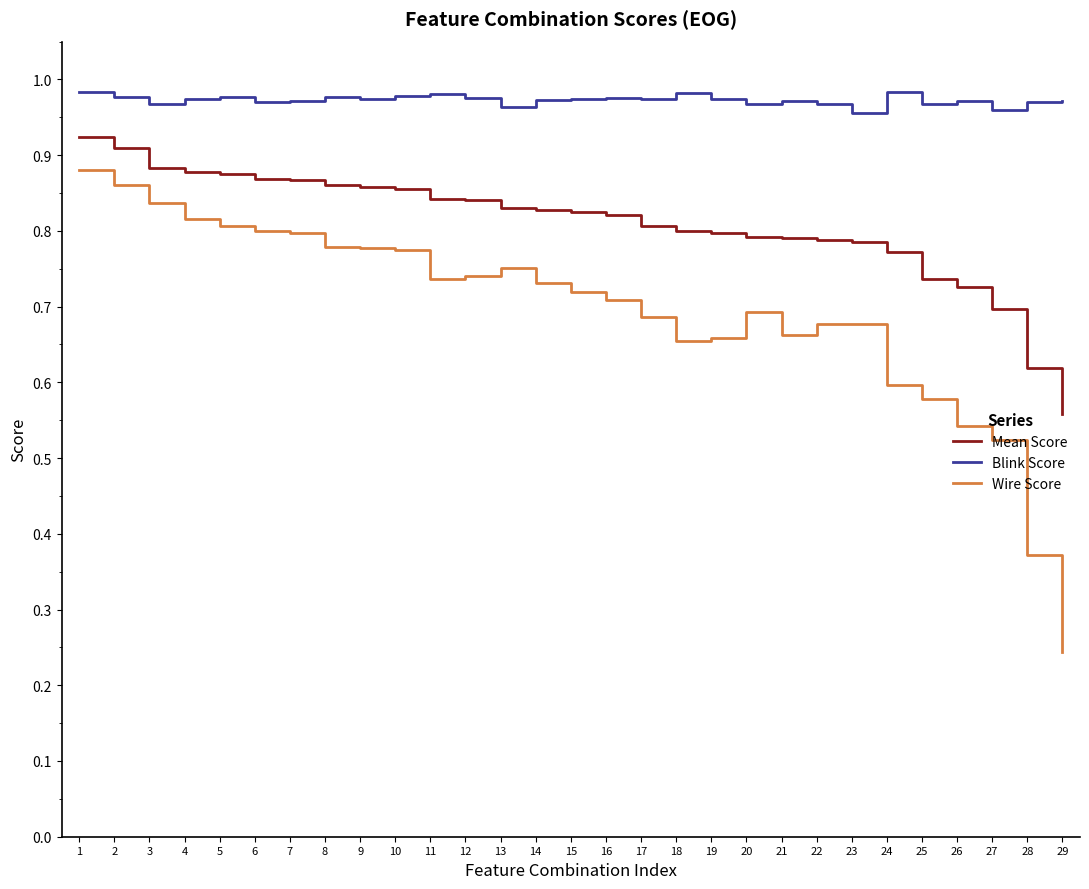

Count the number of categories in the chart.

29